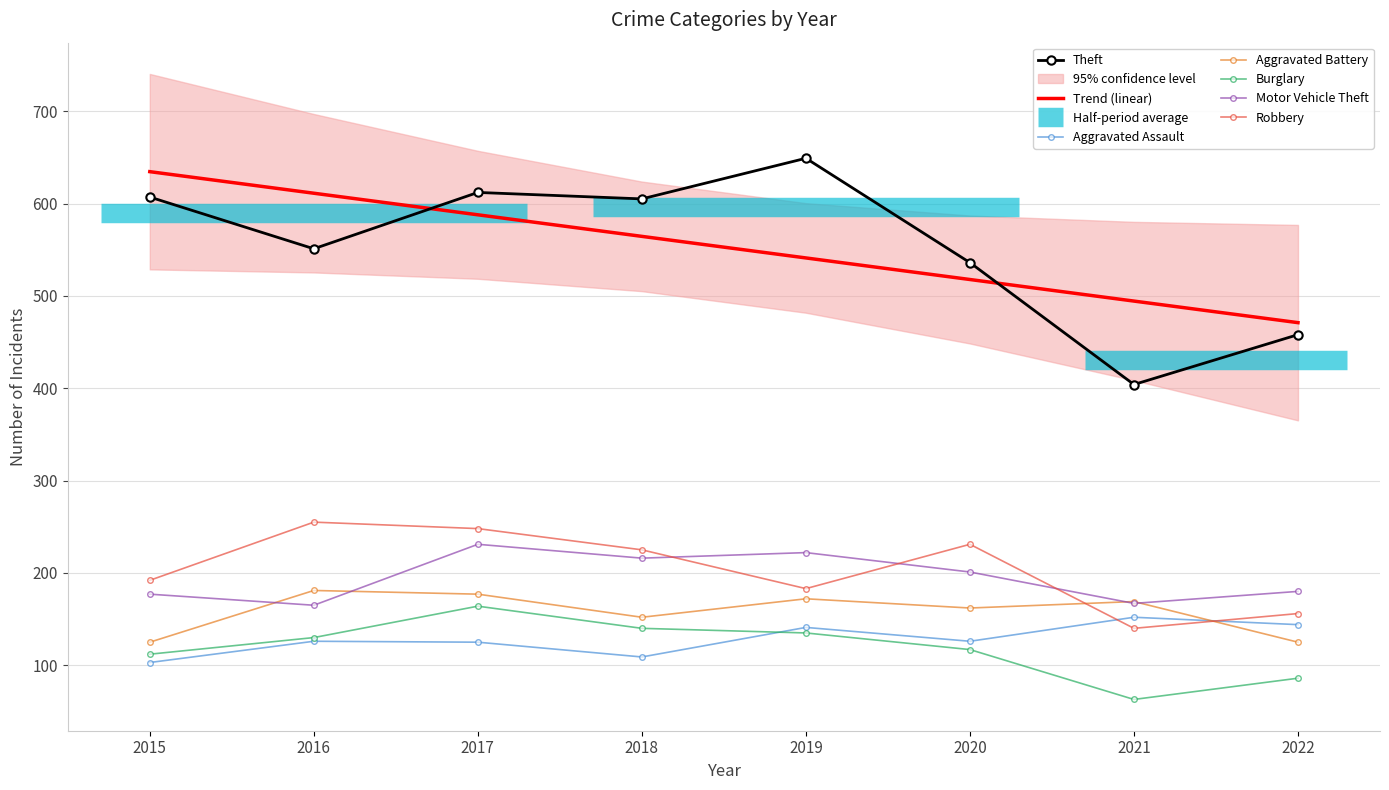

Which series has the largest total across all categories?

Theft